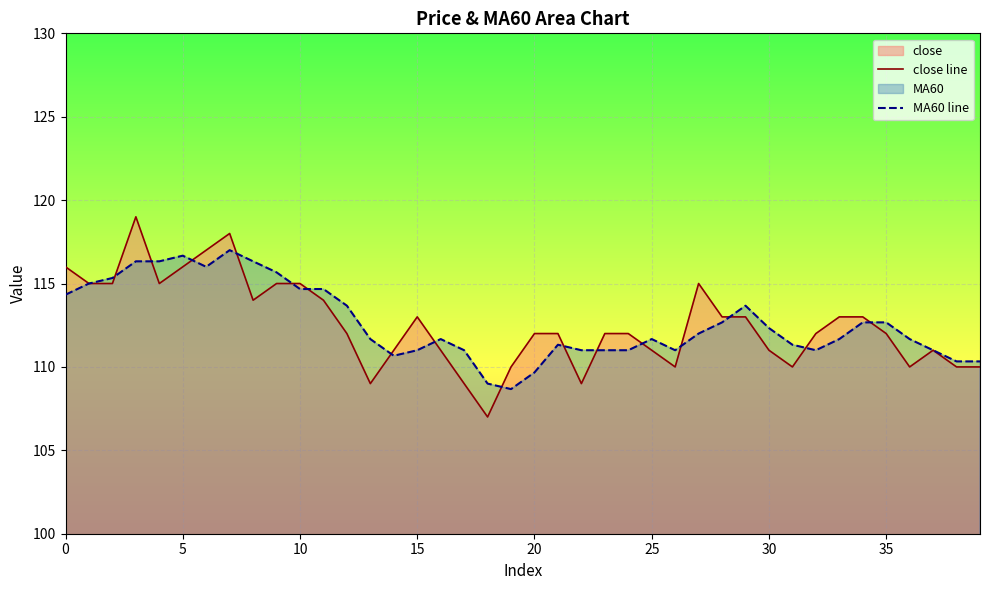

What is the difference between the maximum and second lowest values in the close line series?

10.0